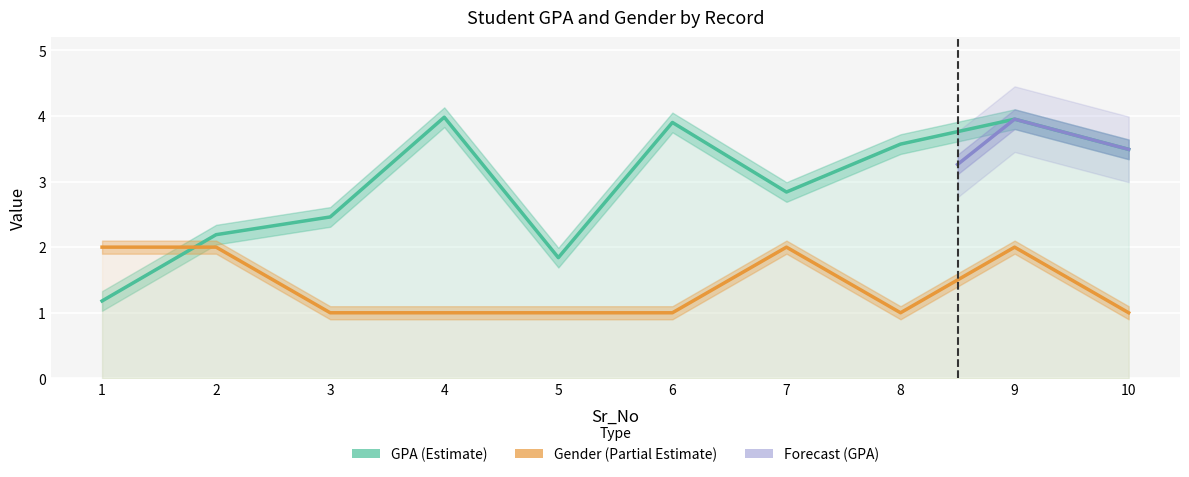

What is the value of the gender point at the 4th from the left?

1.0